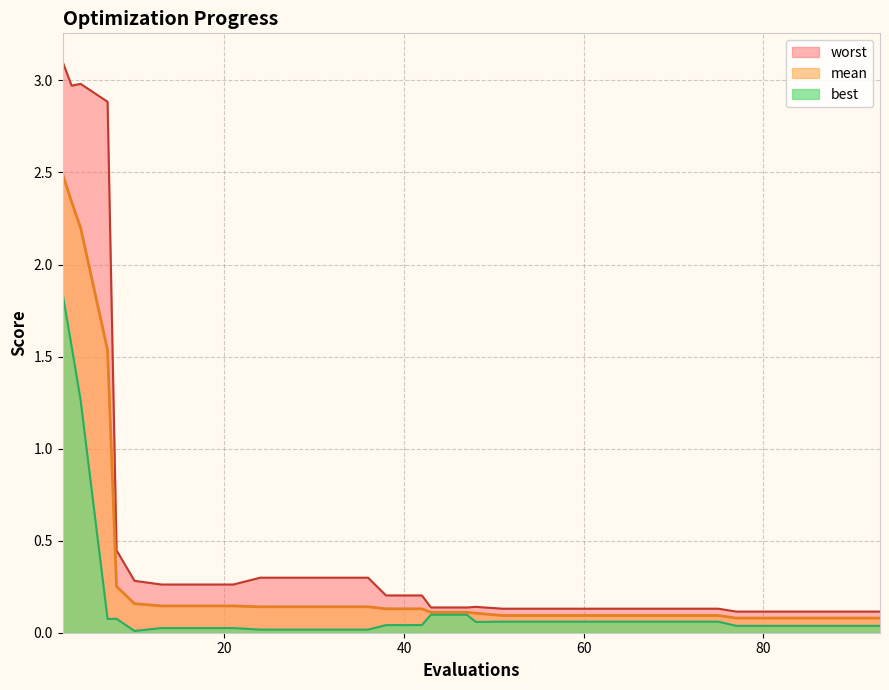

Which series has the widest spread of values?

worst